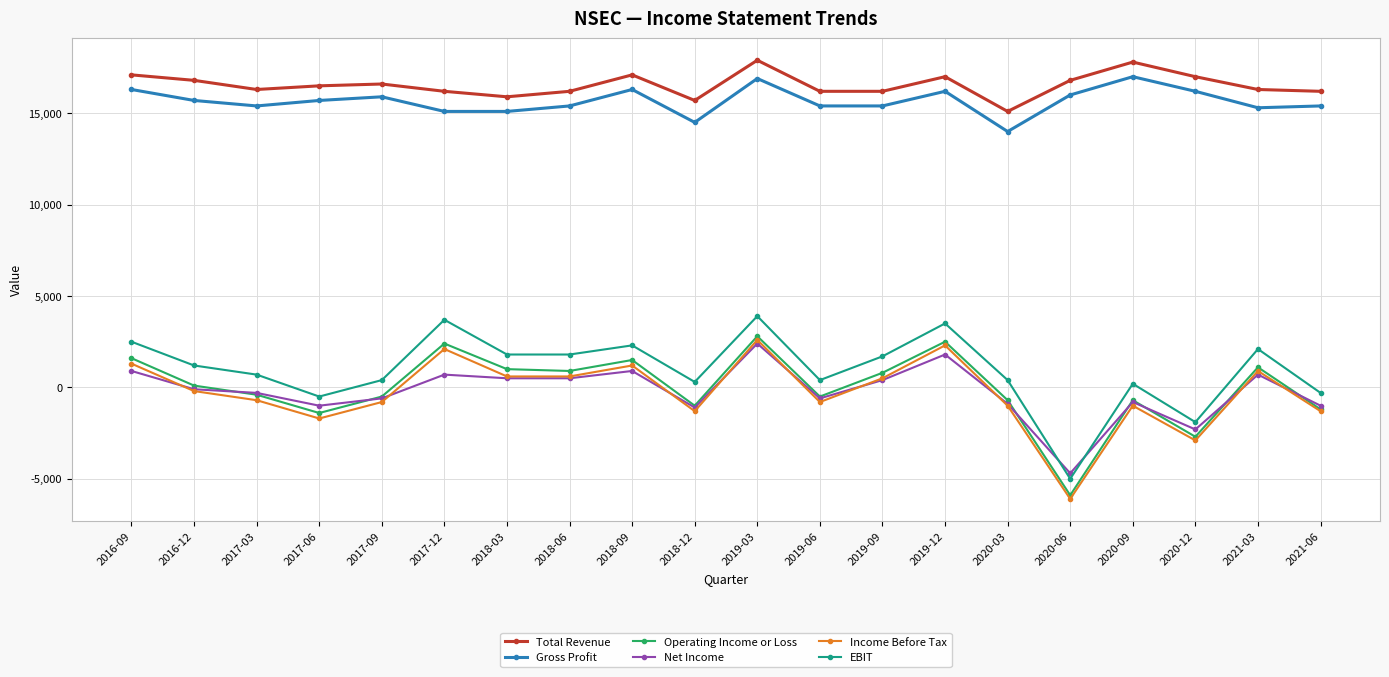

True or false: Total Revenue has more than 2 points higher than both neighbors.

True